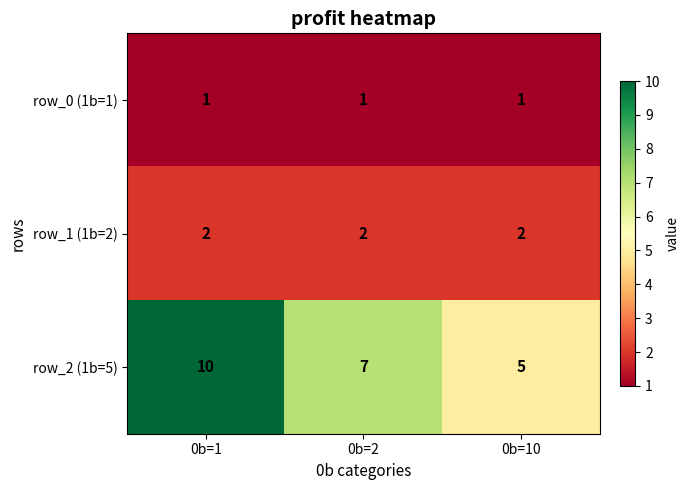

What is the smallest value displayed?

1